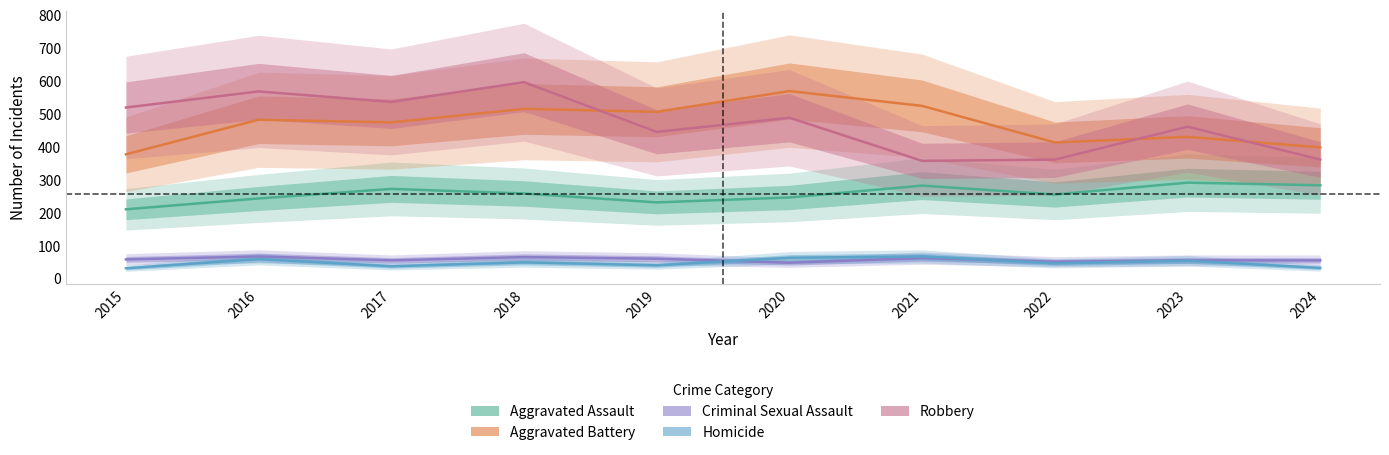

In Criminal Sexual Assault, how many points are lower than both neighbors (excluding endpoints)?

3